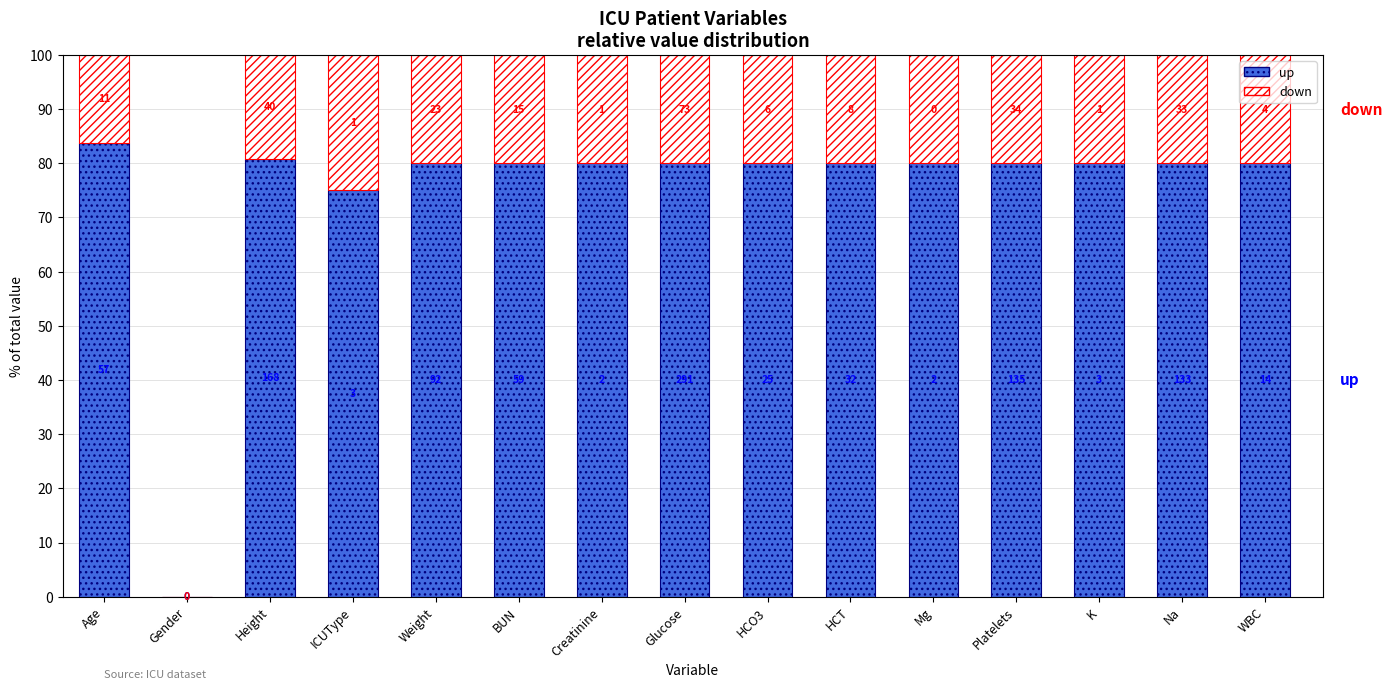

What are all the series names shown in the legend?

up, down